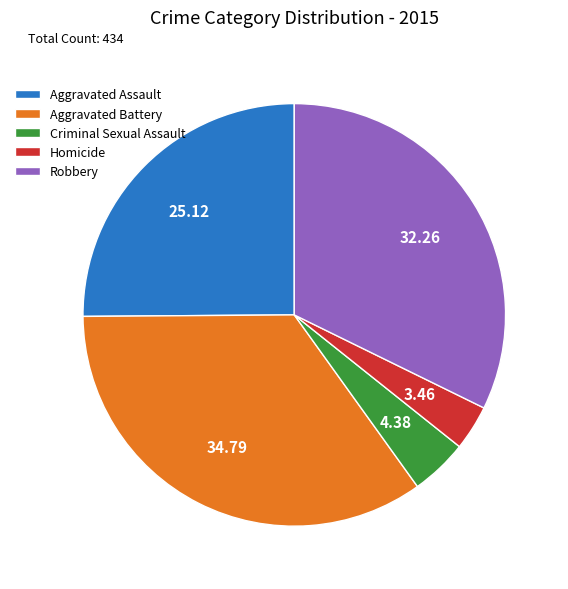

Does Aggravated Battery account for over 50% of the chart?

No